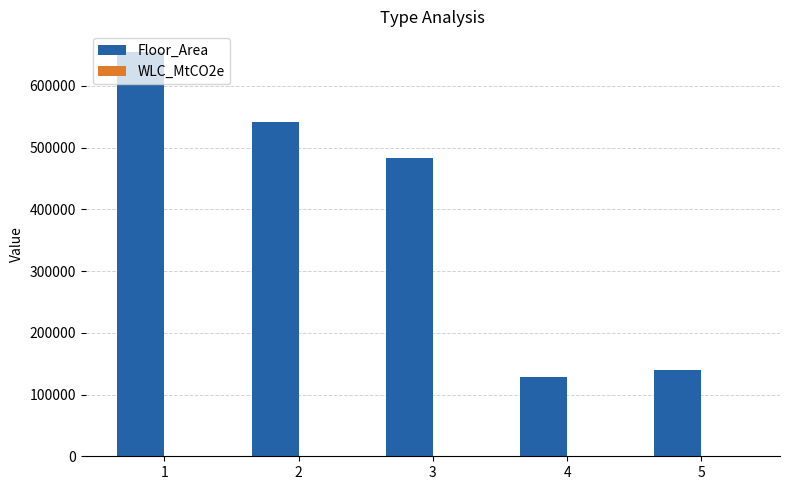

Which series has the largest total across all categories?

Floor_Area